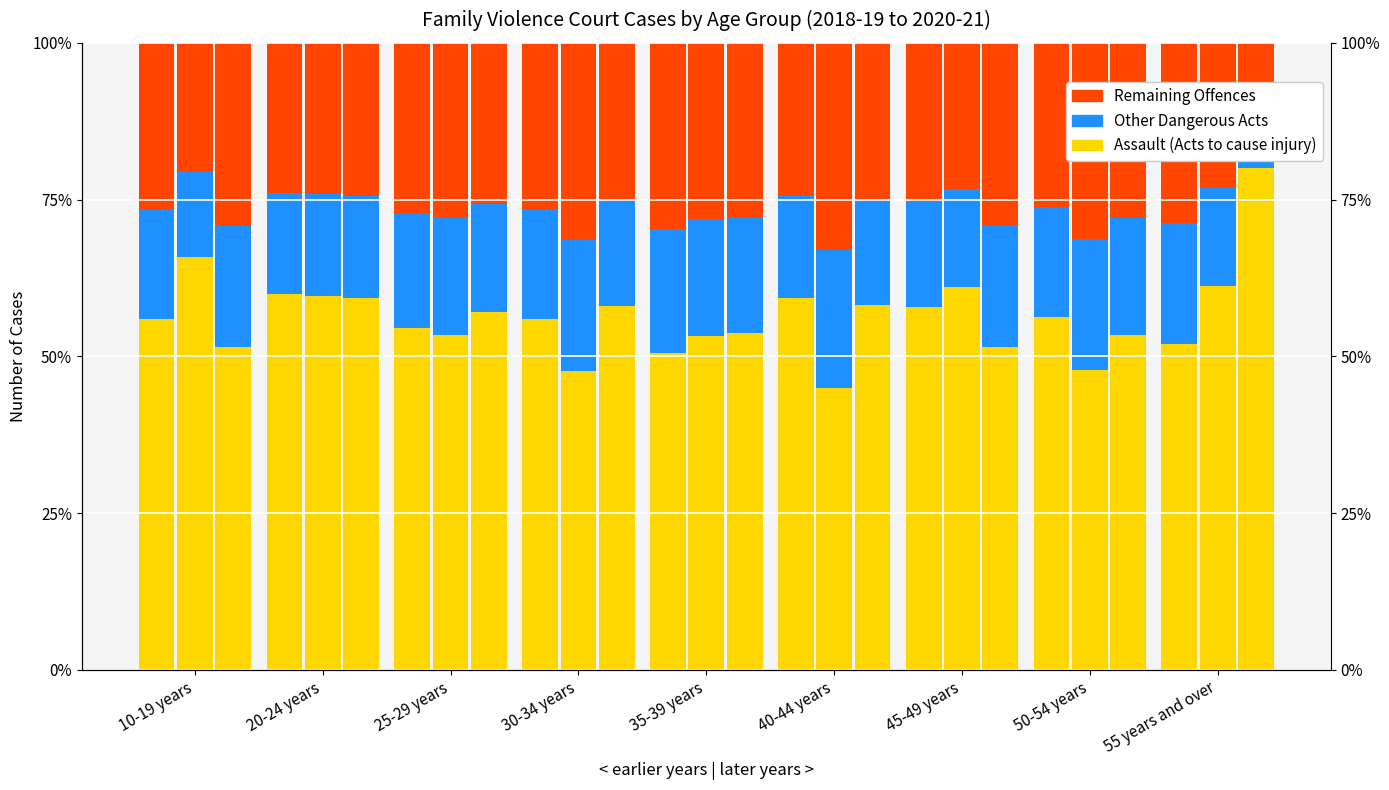

Rank the series by their maximum value, from highest to lowest.

Assault (Acts to cause injury), Remaining Offences, Other Dangerous Acts